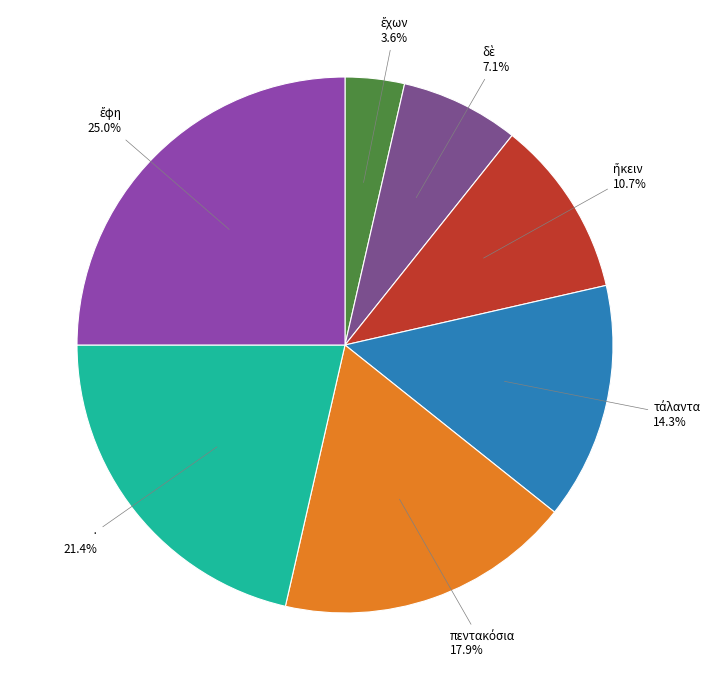

Does any single category account for the majority?

No